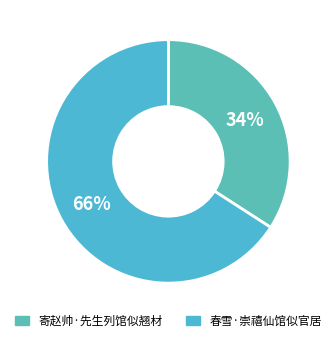

To the nearest percent, what is the difference between the 寄赵帅·先生列馆似翘材 and 春雪·崇禧仙馆似官居 slice percentages?

32%